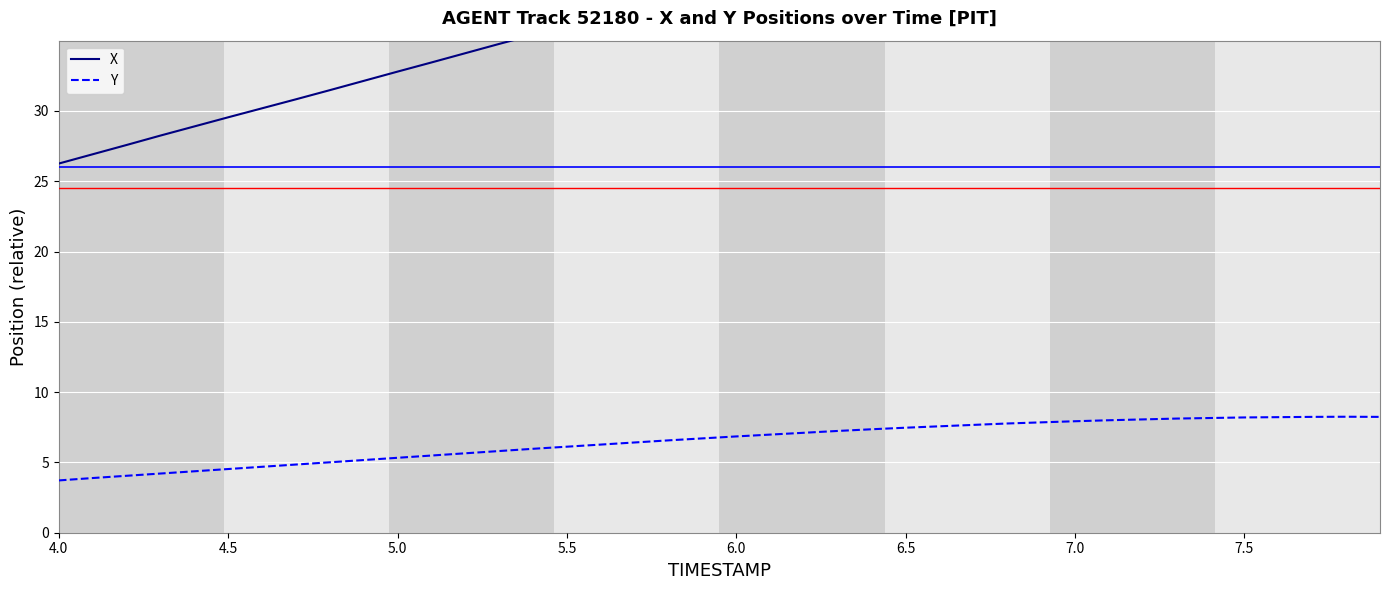

Reading right to left, transcribe all the data shown in this chart.

X: 48.9	48.4	48.0	47.5	47.1	46.6	46.1	45.6	45.1	44.6	44.1	43.6	43.1	42.5	42.0	41.4	40.8	40.3	39.7	39.1	38.5	37.9	37.3	36.7	36.0	35.4	34.8	34.1	33.4	32.8	32.1	31.5	30.8	30.2	29.5	28.9	28.2	27.6	26.9	26.3
Y: 8.2	8.2	8.2	8.2	8.2	8.2	8.1	8.1	8.0	7.9	7.8	7.8	7.7	7.6	7.5	7.4	7.2	7.1	7.0	6.8	6.7	6.6	6.4	6.3	6.1	6.0	5.8	5.7	5.5	5.3	5.2	5.0	4.8	4.7	4.5	4.4	4.2	4.1	3.9	3.7